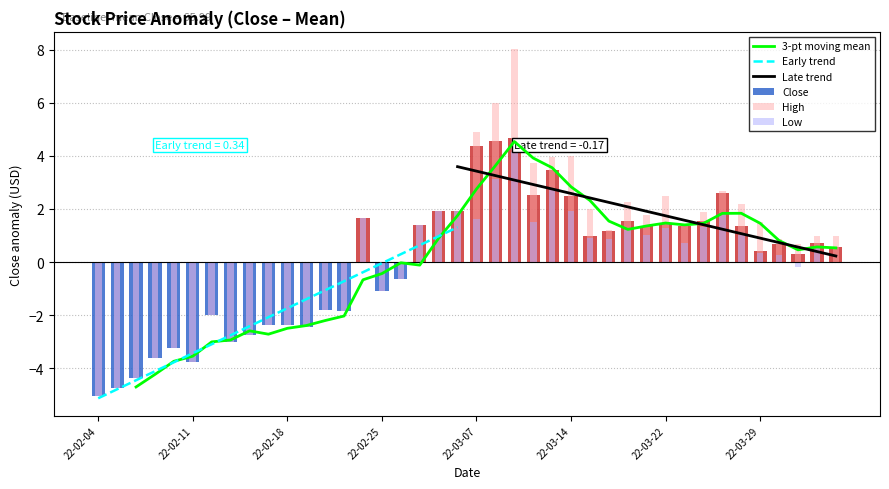

What position from the right is High?

39